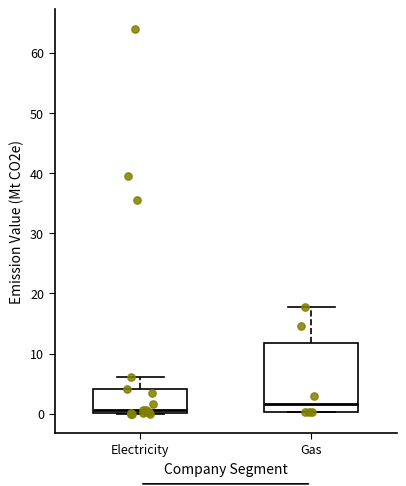

Reading left to right, read every box against the y-axis: the position of its median line, the range the box covers, and the ends of its whiskers. The values are not printed on the chart, so give them approximately, as read against the axis.

Electricity: median 1, box 0 to 4, whiskers 0 to 6
Gas: median 2, box 0 to 12, whiskers 0 to 18